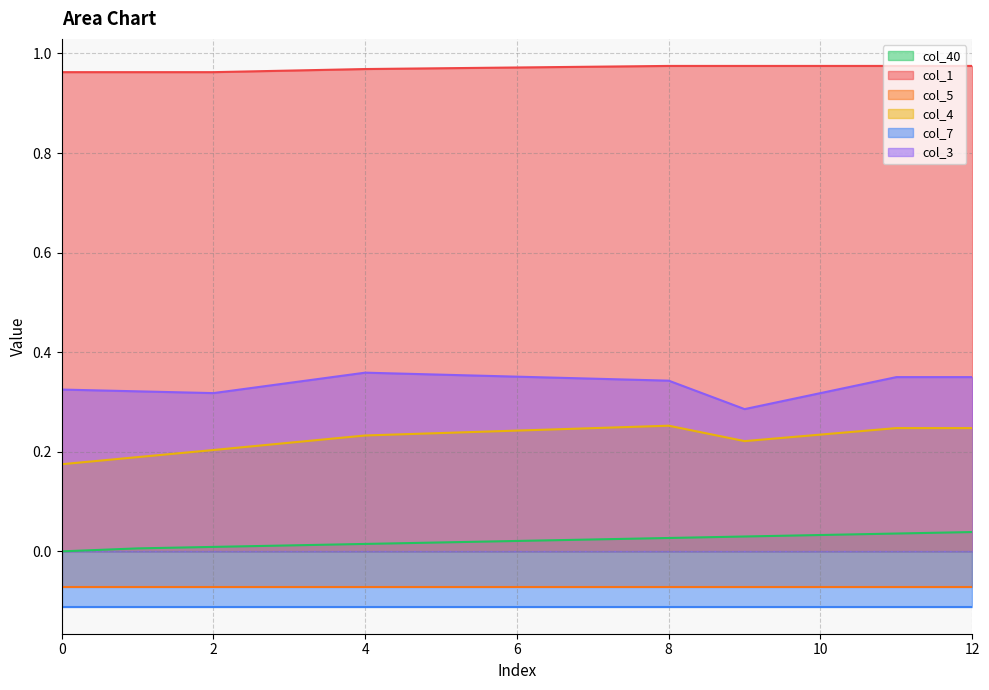

What is the greatest value displayed?

1.0